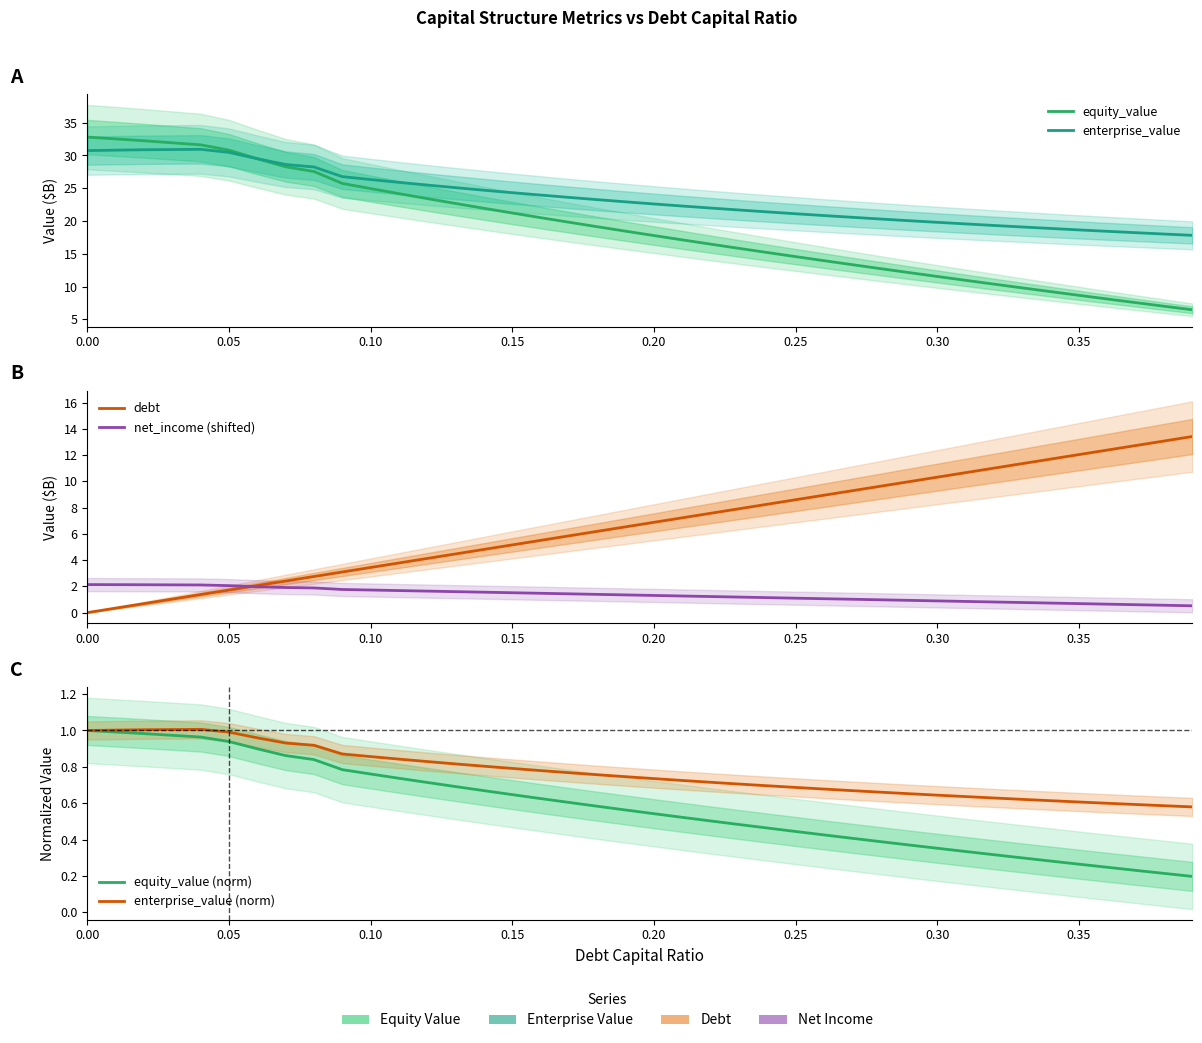

What is the average value of the enterprise_value series?

23.6